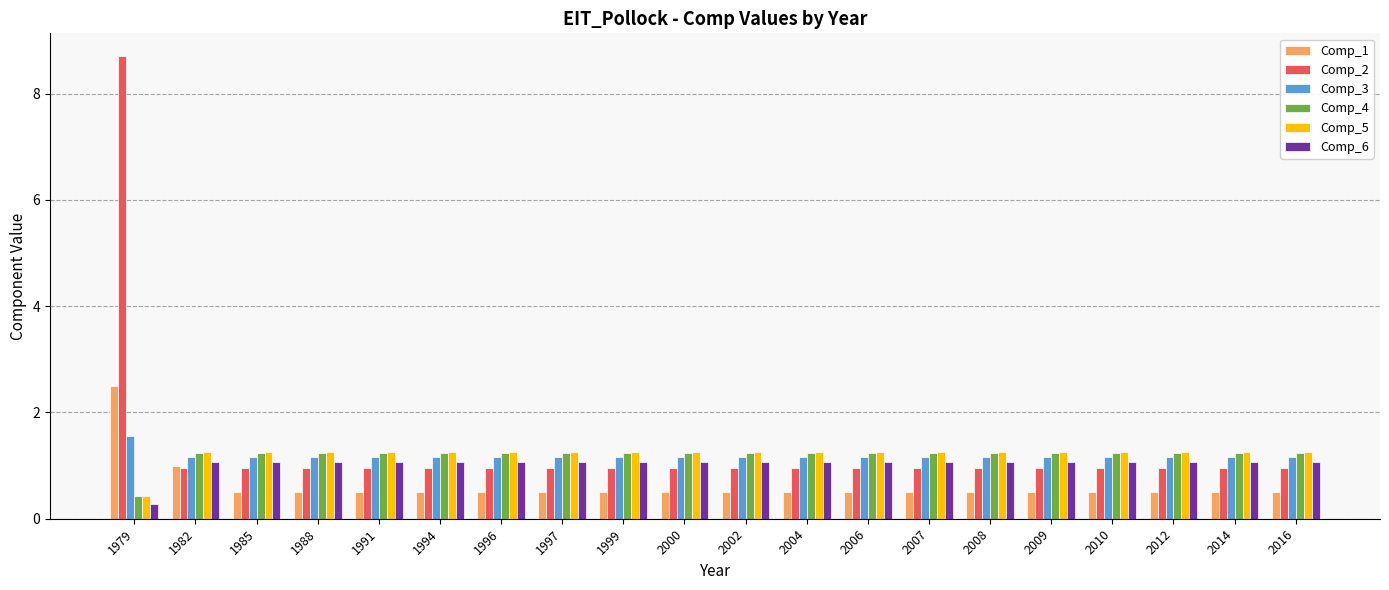

The value of Comp_3 at 1988 is 1.2. True or false?

True